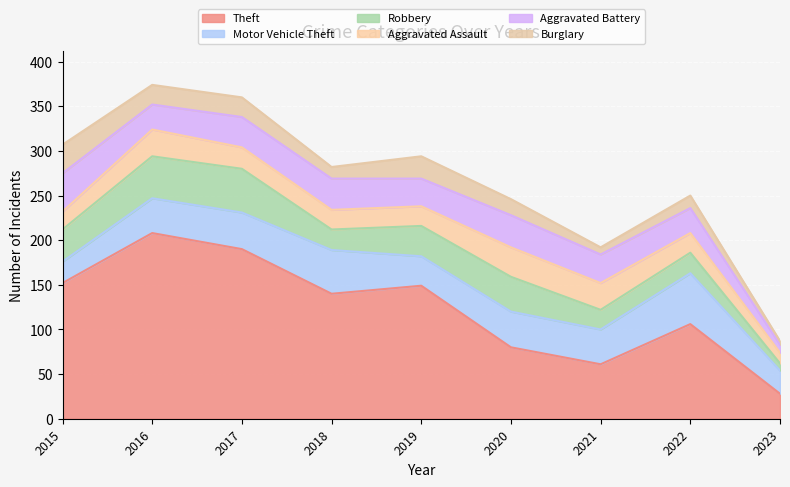

What is the lowest value of the Motor Vehicle Theft series?

24